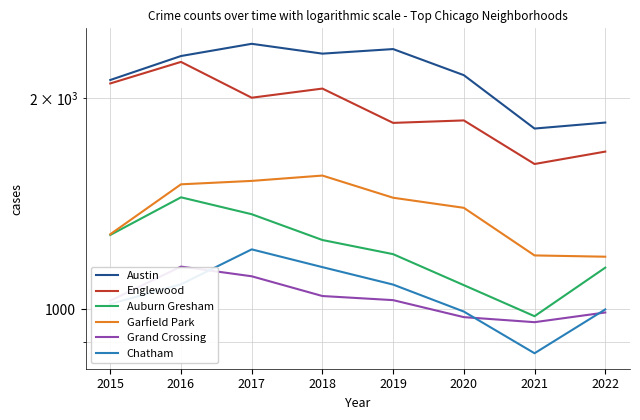

Reading right to left, list all the values displayed in this chart.

Austin: 1847	1811	2158	2351	2316	2392	2298	2124
Englewood: 1679	1612	1860	1845	2065	2004	2254	2100
Auburn Gresham: 1147	978	1083	1199	1256	1367	1445	1277
Garfield Park: 1189	1194	1396	1443	1552	1525	1508	1280
Grand Crossing: 990	959	975	1031	1045	1115	1151	1029
Chatham: 1000	866	993	1085	1149	1218	1086	1018